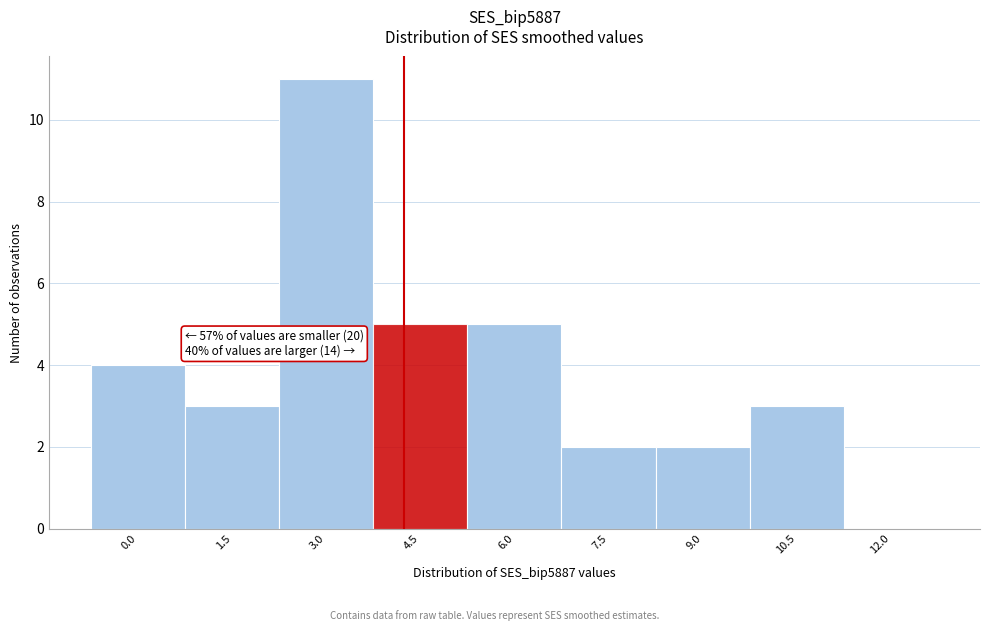

Reading left to right, list all the values displayed in this chart.

0.0=4	1.5=3	3.0=11	4.5=5	6.0=5	7.5=2	9.0=2	10.5=3	12.0=0